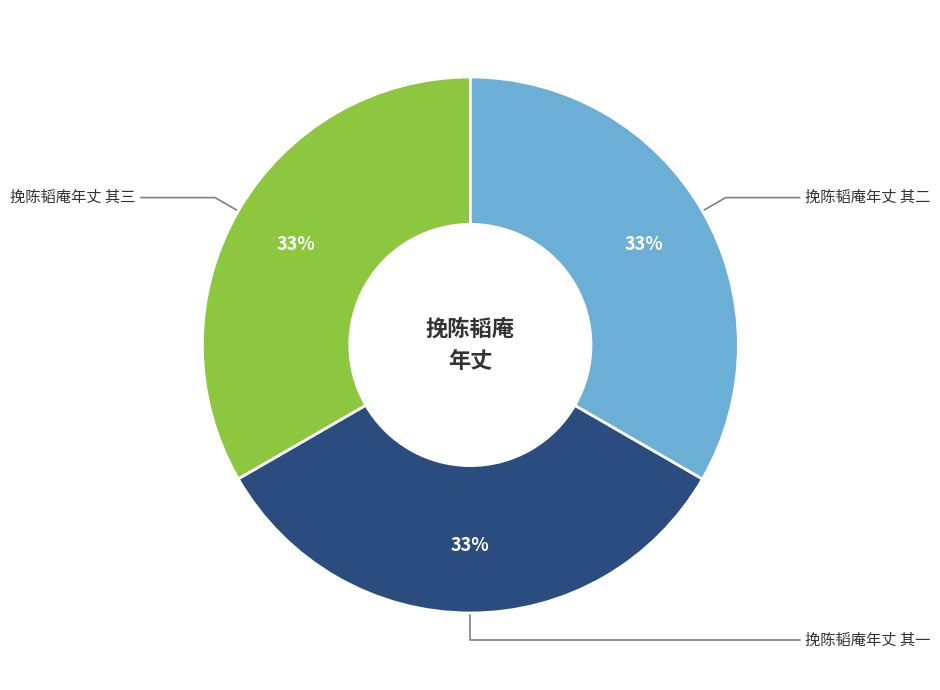

Is there any slice that represents more than half of the pie?

No